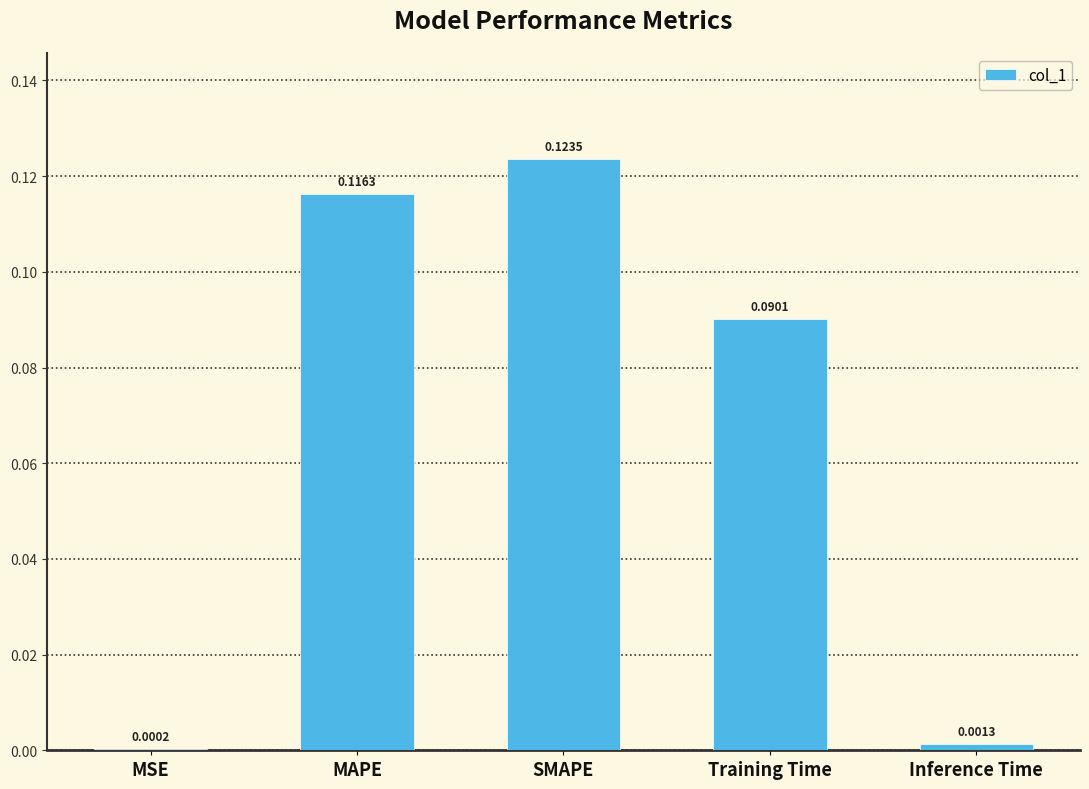

Are the bars horizontal?

No